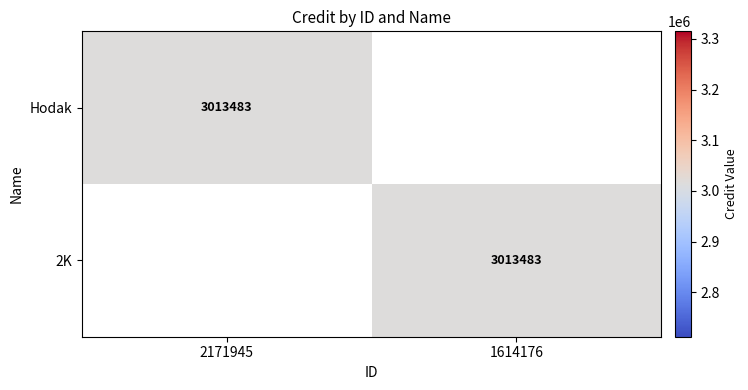

True or false: 2K has a value of 1870754 at 1614176.

False